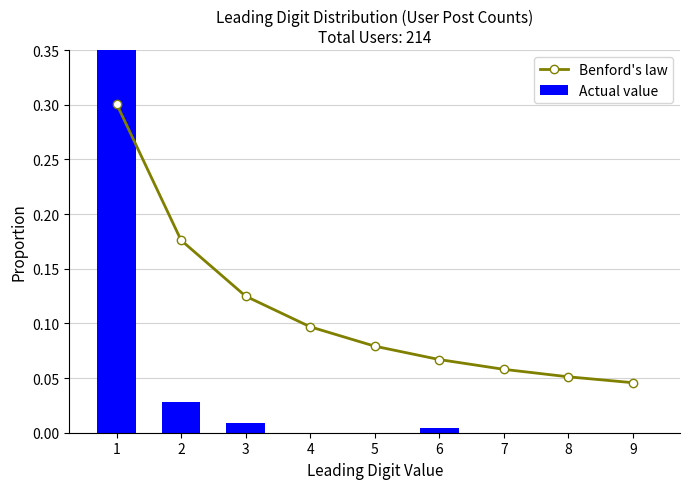

Reading left to right, extract all data points from this chart.

Benford's law: 1=0.3	2=0.2	3=0.1	4=0.1	5=0.1	6=0.1	7=0.1	8=0.1	9=0.0
Actual value: 1=1.0	2=0.0	3=0.0	4=0.0	5=0.0	6=0.0	7=0.0	8=0.0	9=0.0